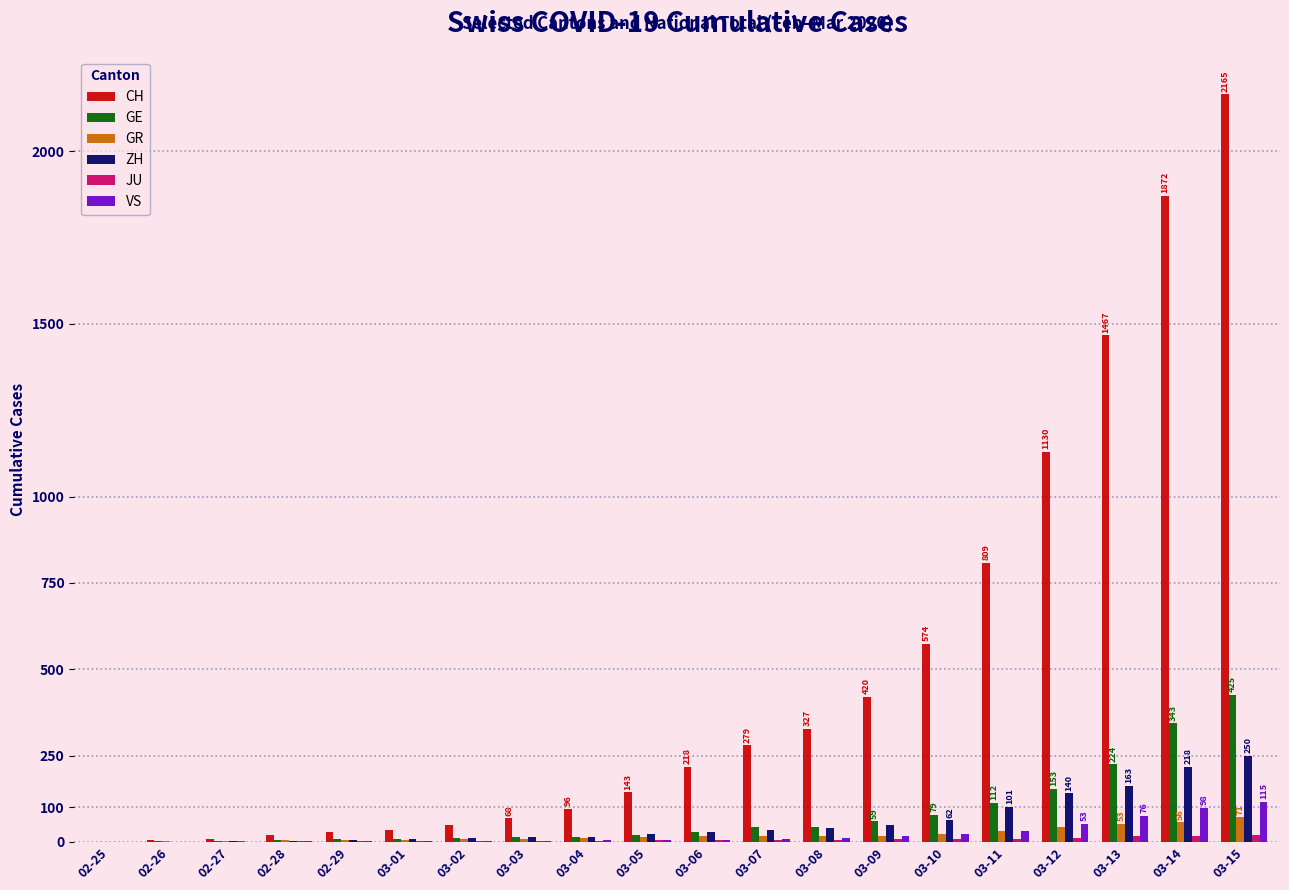

What is the sum of all VS values?

455